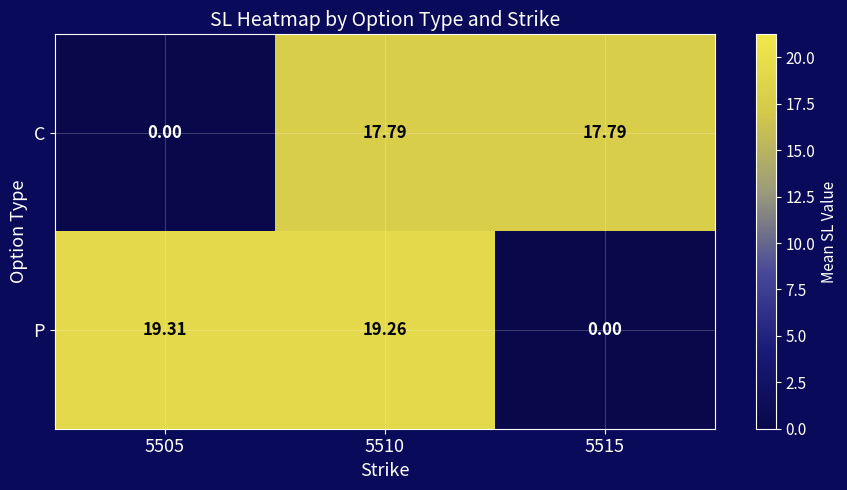

Which series changed the most between 5510 and 5515?

P